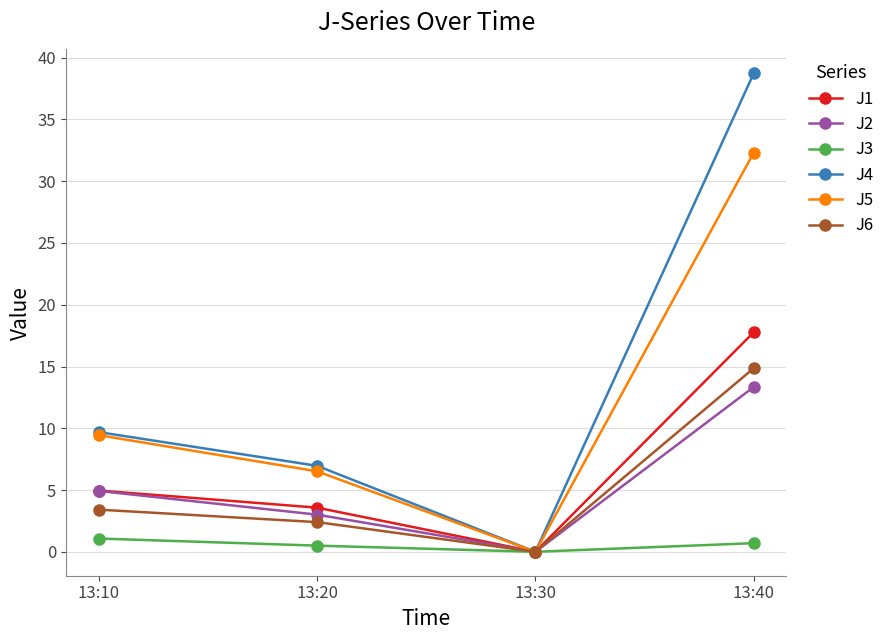

What is the difference between the highest and lowest values at 13:40?

38.0